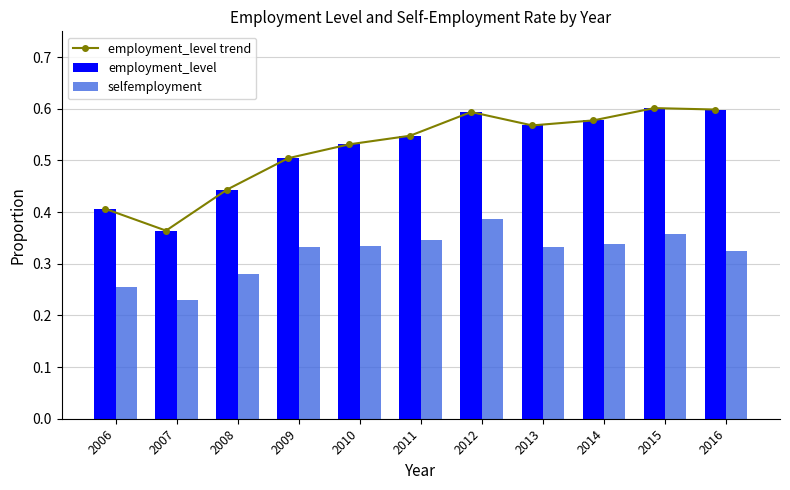

Which series has the largest total across all categories?

employment_level trend